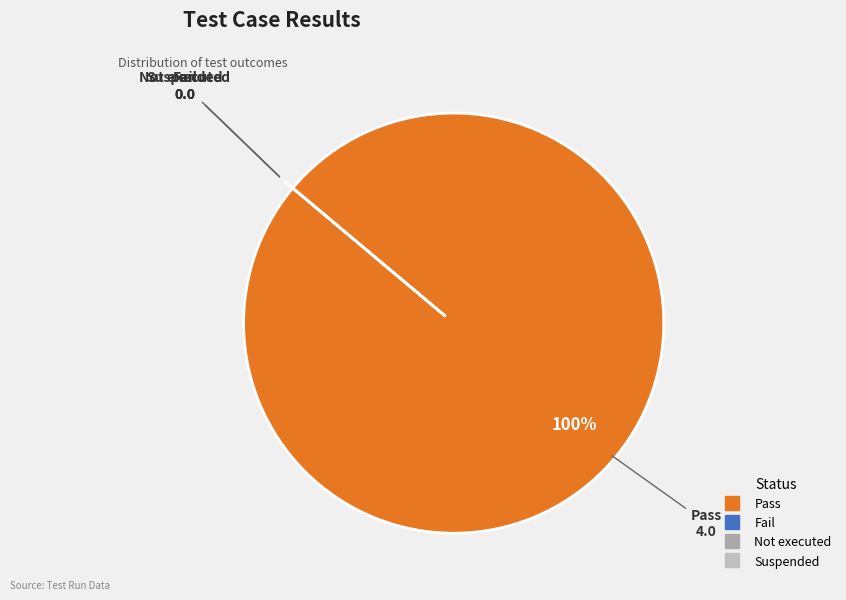

Do Not executed and Suspended together represent more than half of the pie?

No